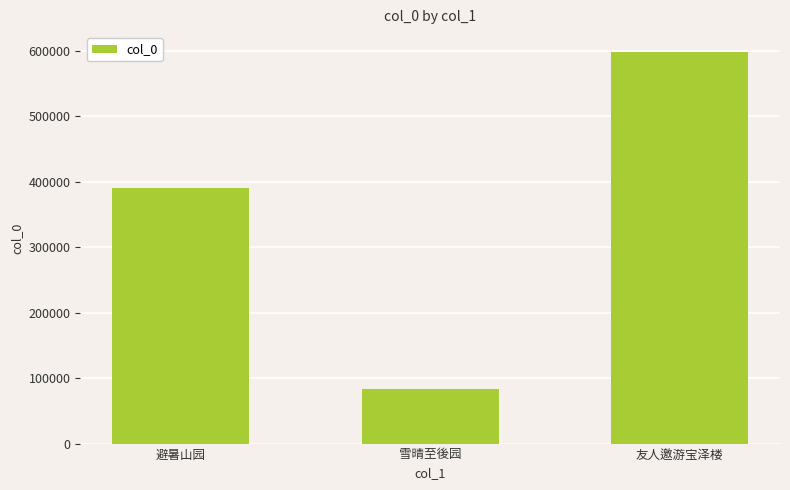

How many bars are there in total?

3